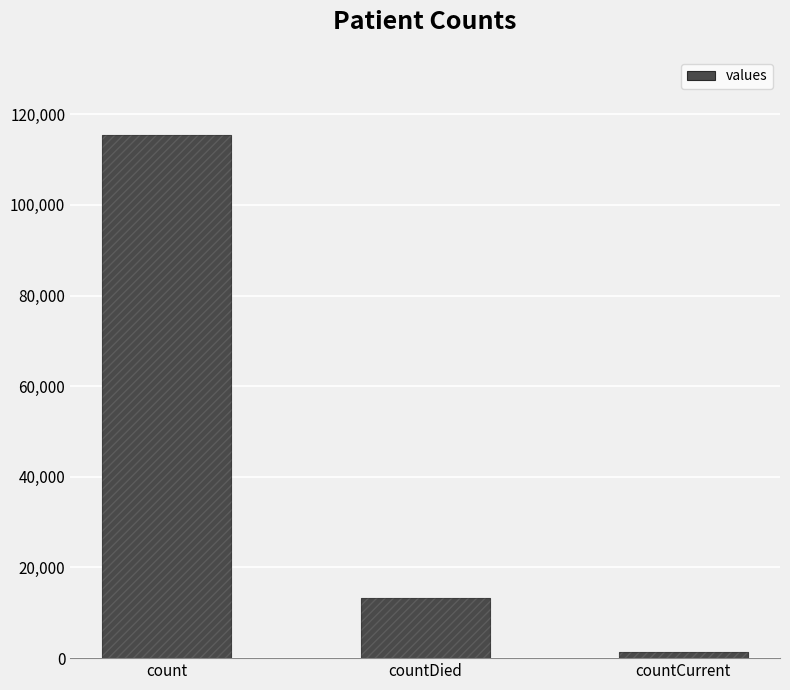

Reading left to right, list all the values displayed in this chart.

count=115379	countDied=13343	countCurrent=1383